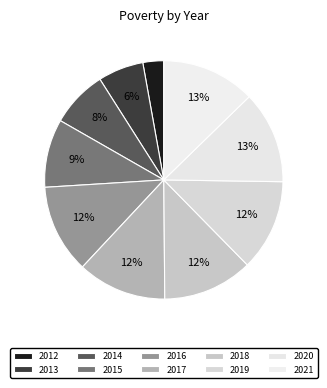

How much of the chart is everything except 2017?

87.9%